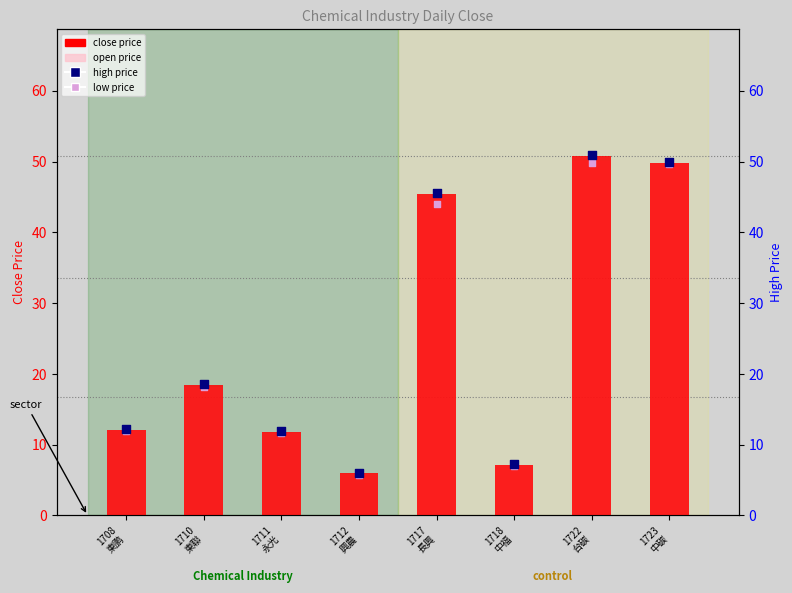

At how many categories does at least one series exceed 20?

3